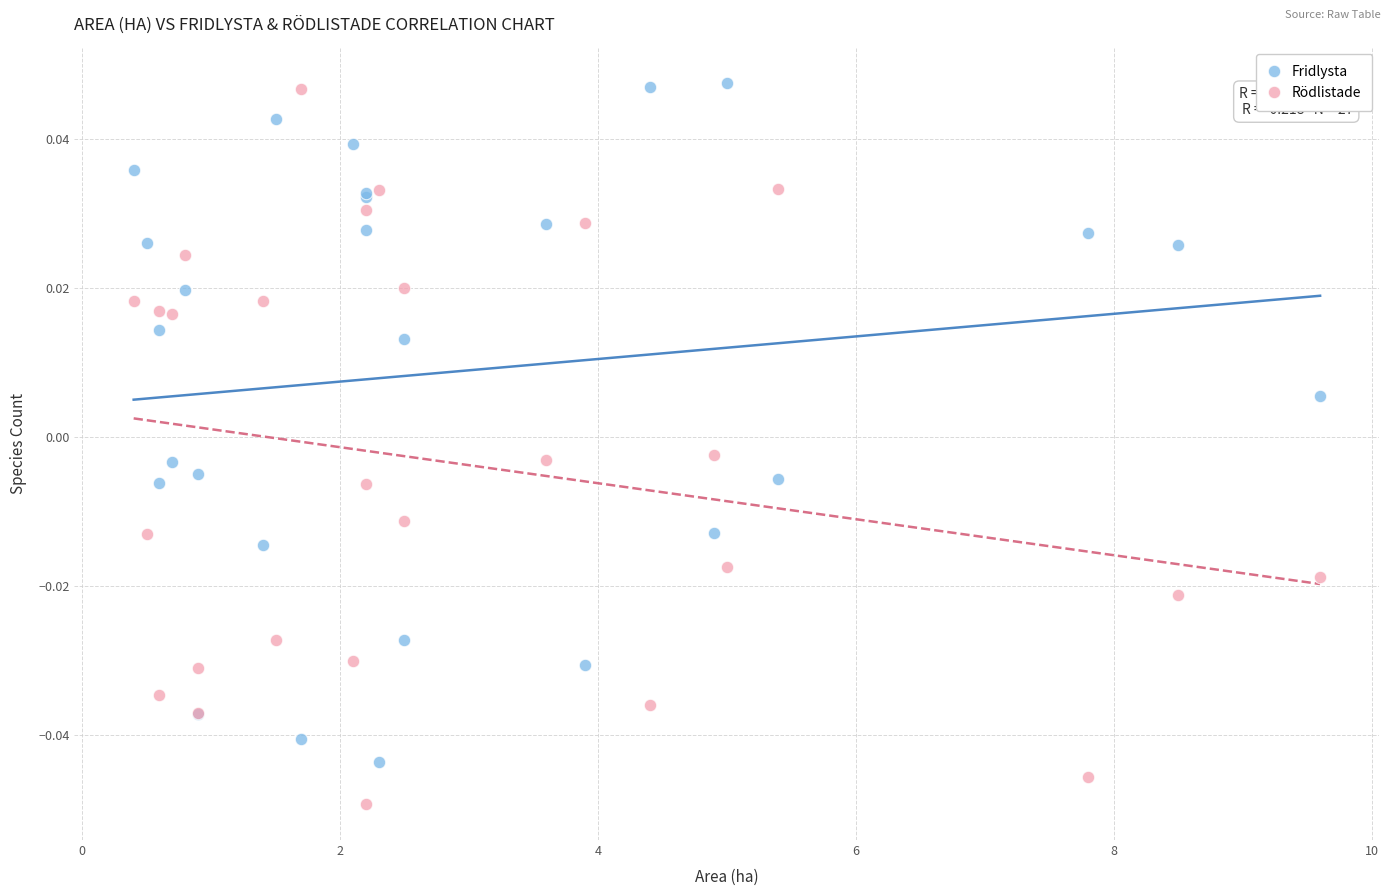

What is the X range (max minus min) for the scatter plot?

9.2